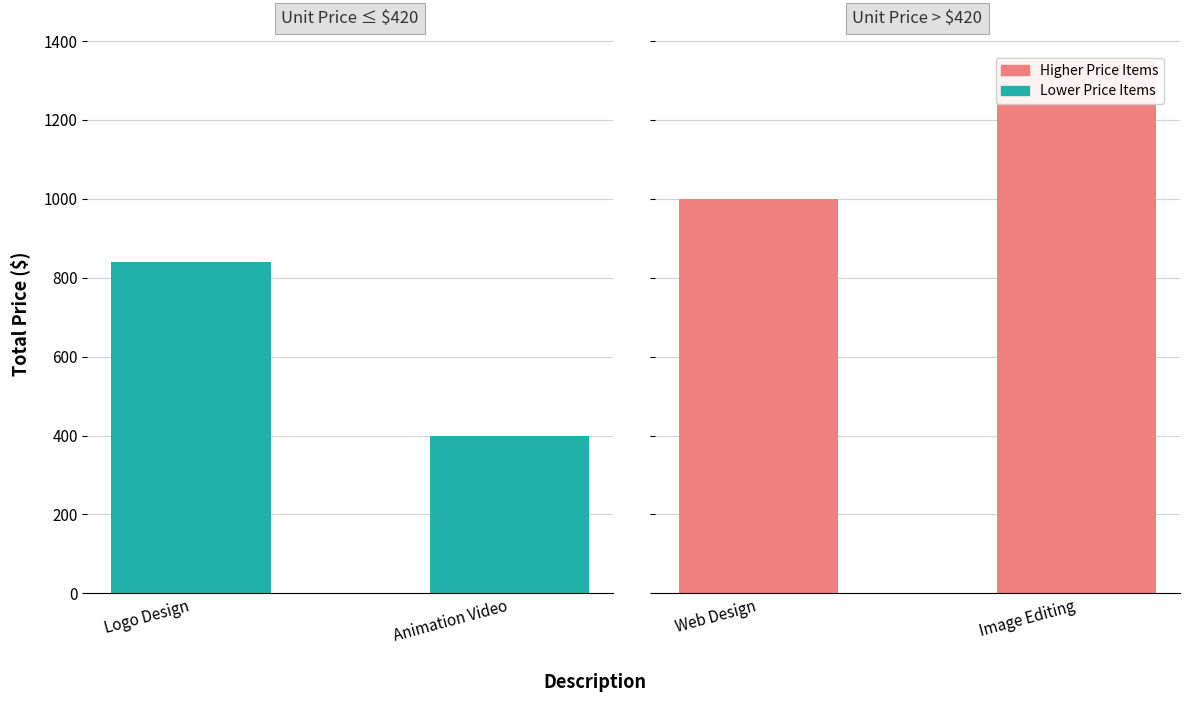

List the labels in order of value, smallest first.

Animation Video, Logo Design, Web Design, Image Editing